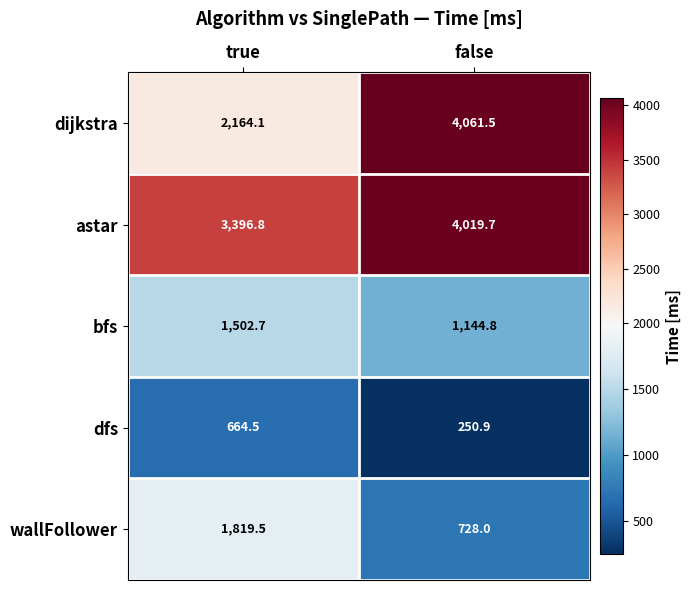

The dijkstra series shows 2164.1 at true. True or false?

True